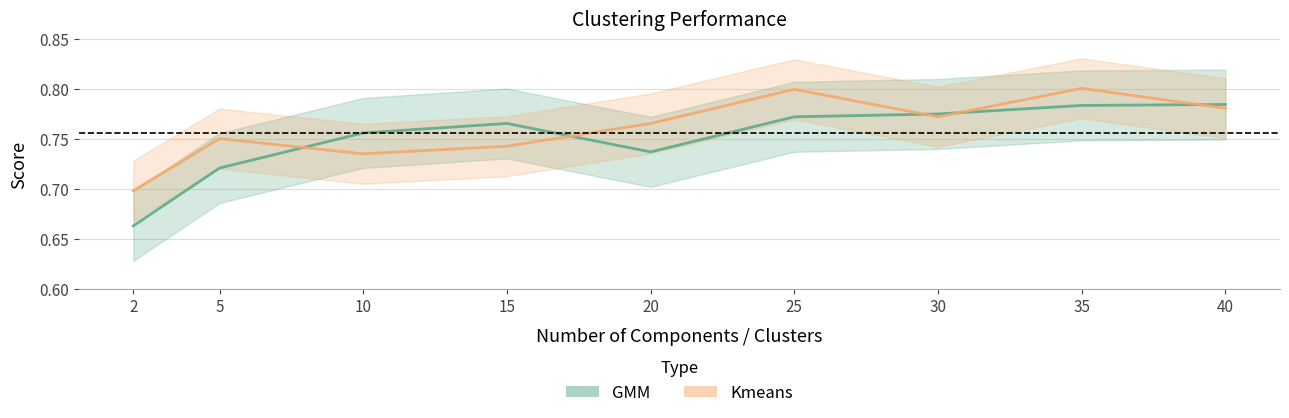

What is the sum of the GMM values at 10 and 2?

1.4